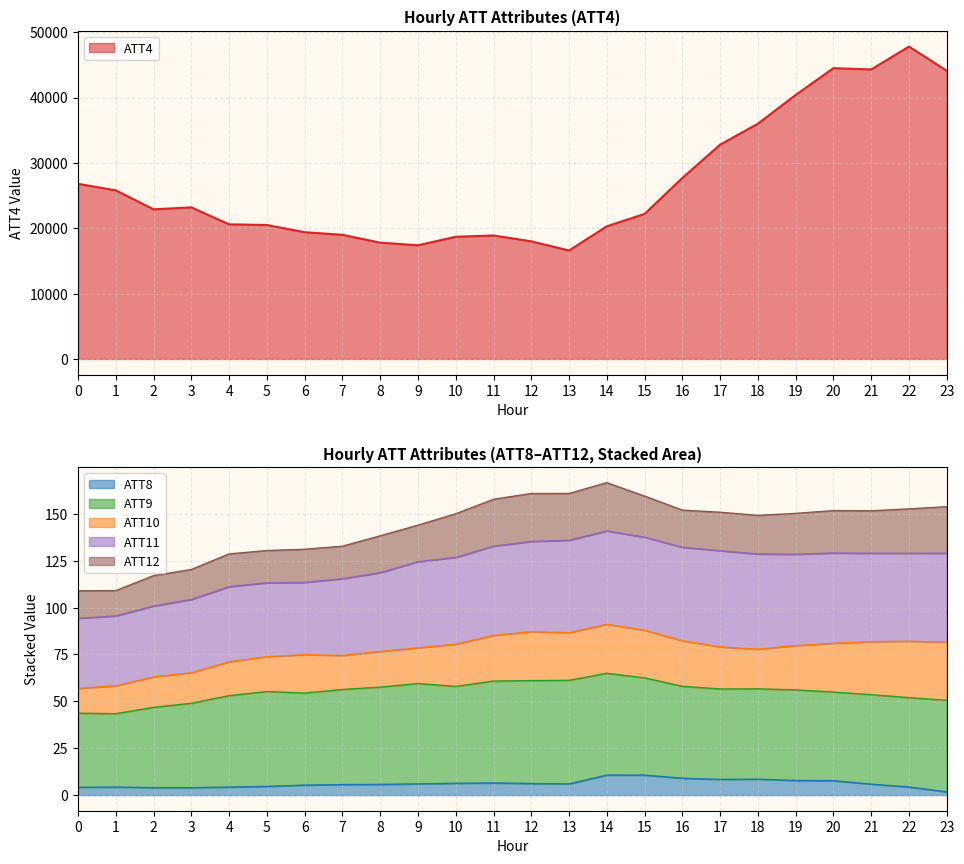

Rank the series by their maximum value, from lowest to highest.

ATT8, ATT12, ATT10, ATT11, ATT9, ATT4